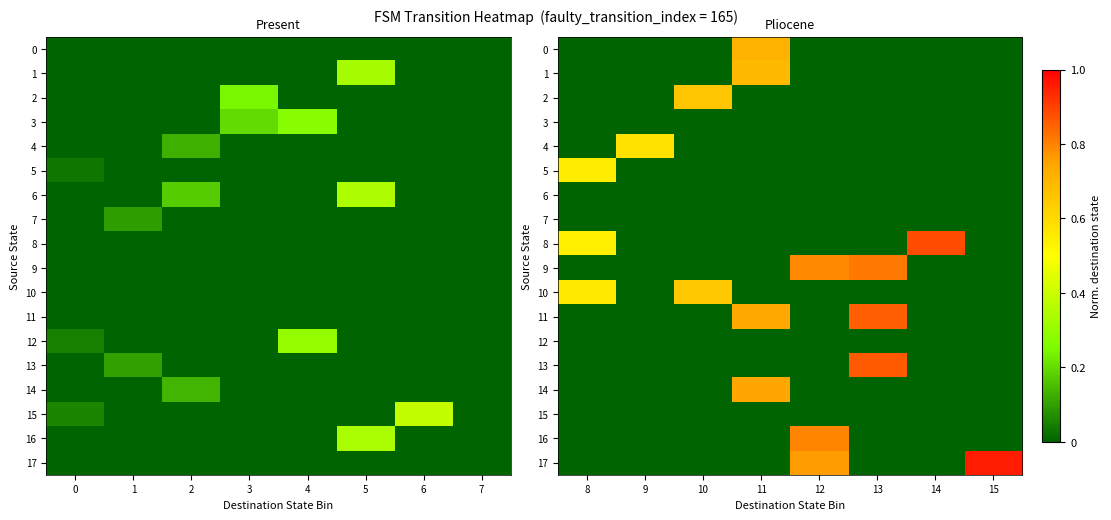

At how many categories does at least one series exceed 0?

8